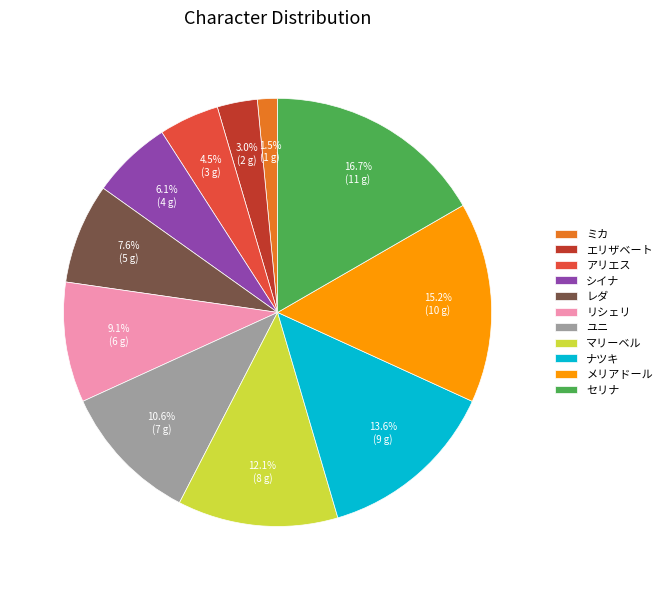

What is the ratio of the value at メリアドール to the value at レダ?

2.0